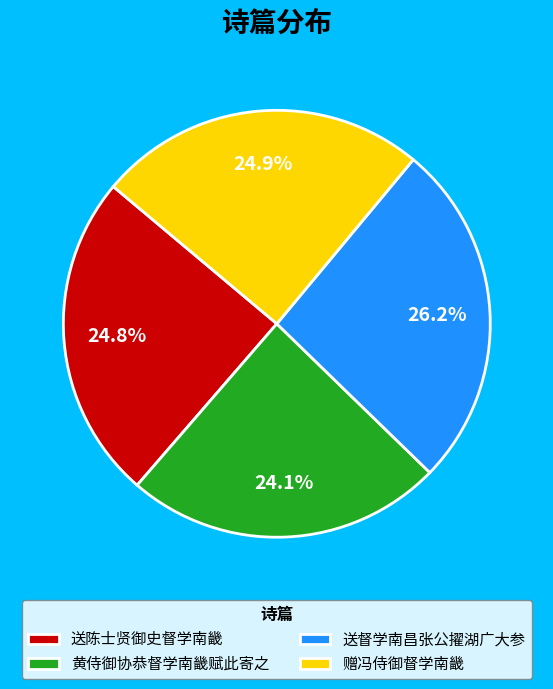

To the nearest percent, what portion does 黄侍御协恭督学南畿赋此寄之 represent?

24%